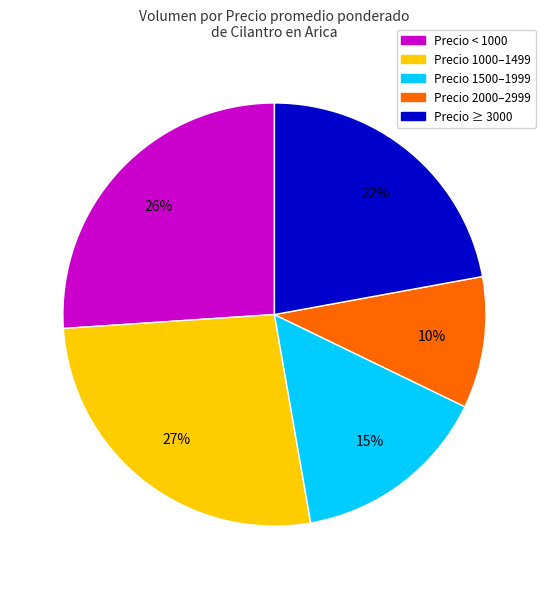

Is there a majority slice in this chart?

No